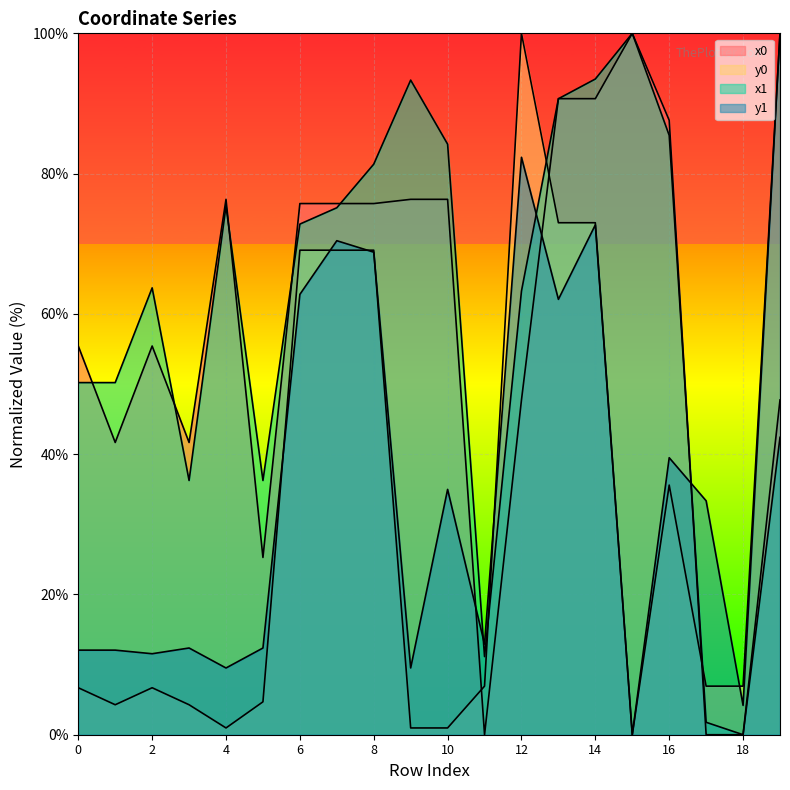

What is the value of the x0 point at the 7th from the left?

75.7